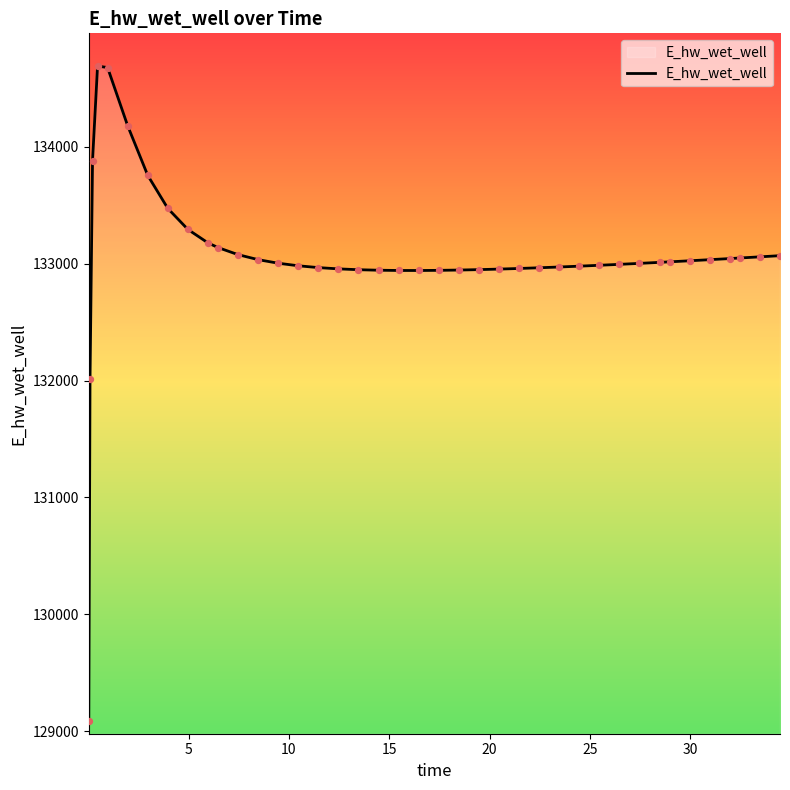

What is the minimum value shown in the chart?

129092.6